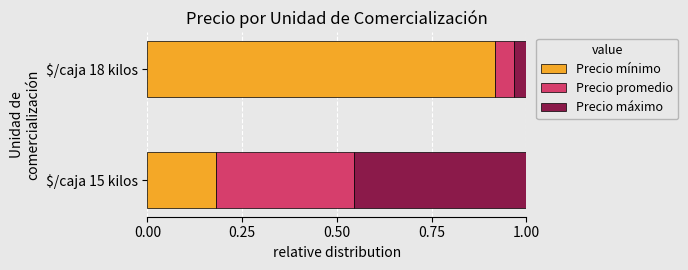

Which category has the lowest value in the Precio mínimo series?

$/caja 15 kilos